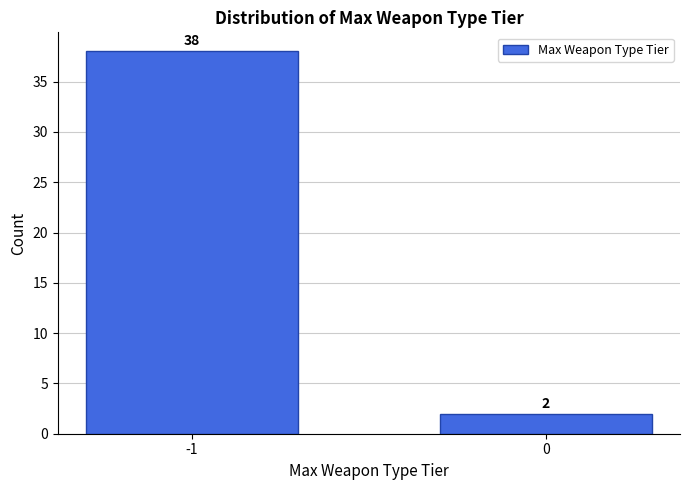

Reading right to left, transcribe all the data shown in this chart.

2	38